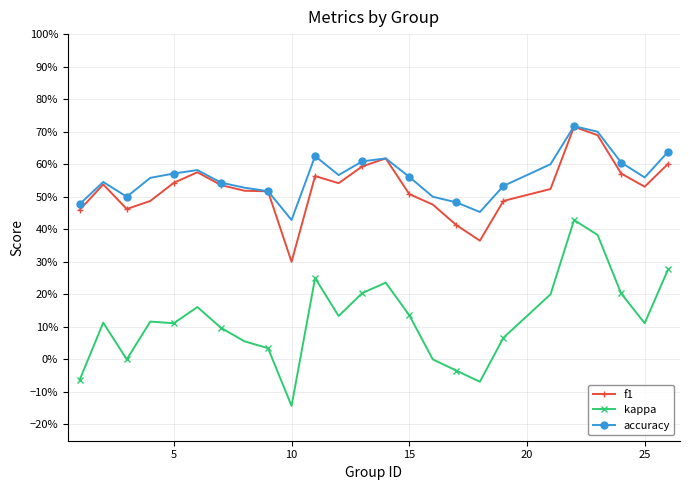

List the series in order of their peak value, lowest first.

kappa, f1, accuracy